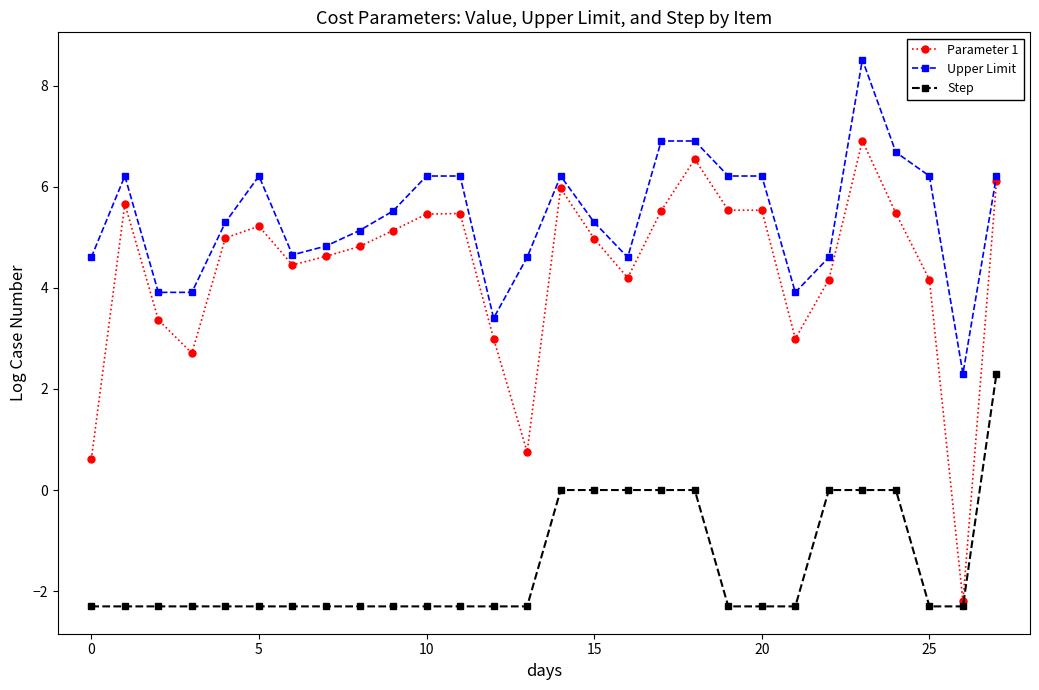

List the series in order of their overall mean, highest first.

Upper Limit, Parameter 1, Step